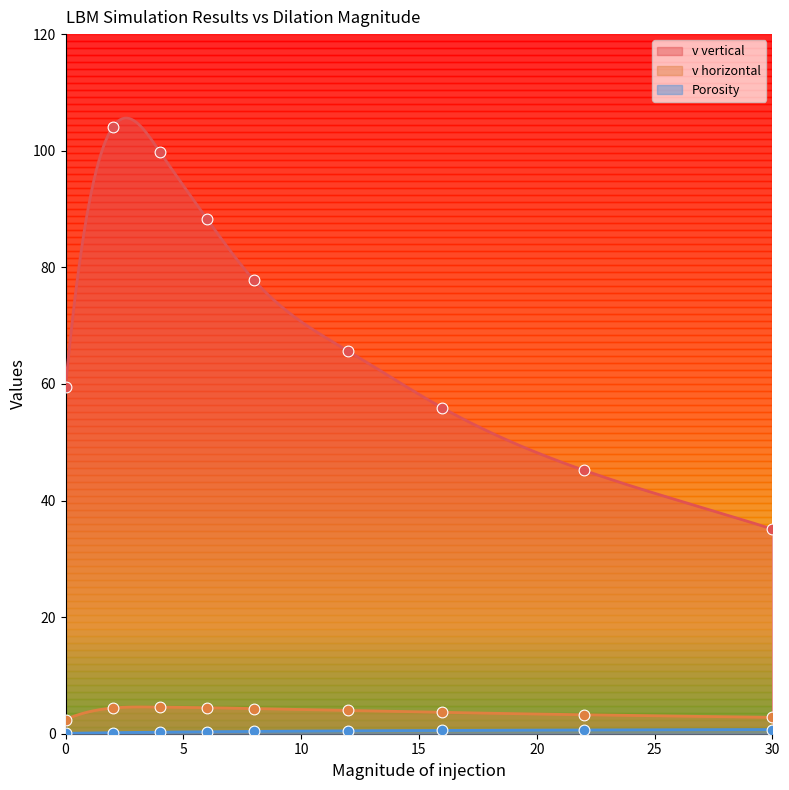

What is the total value across all series at 22?

49.1